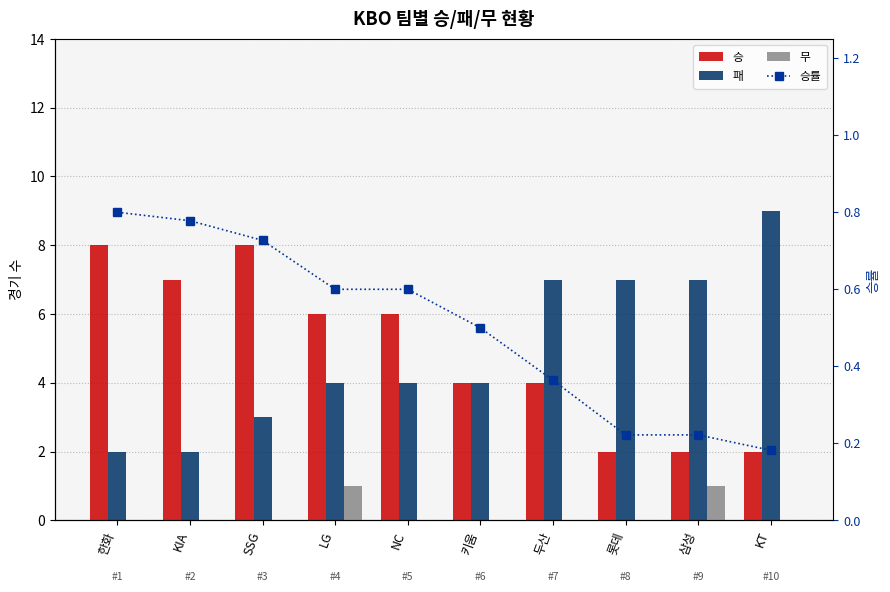

How many categories are shown in the chart?

10